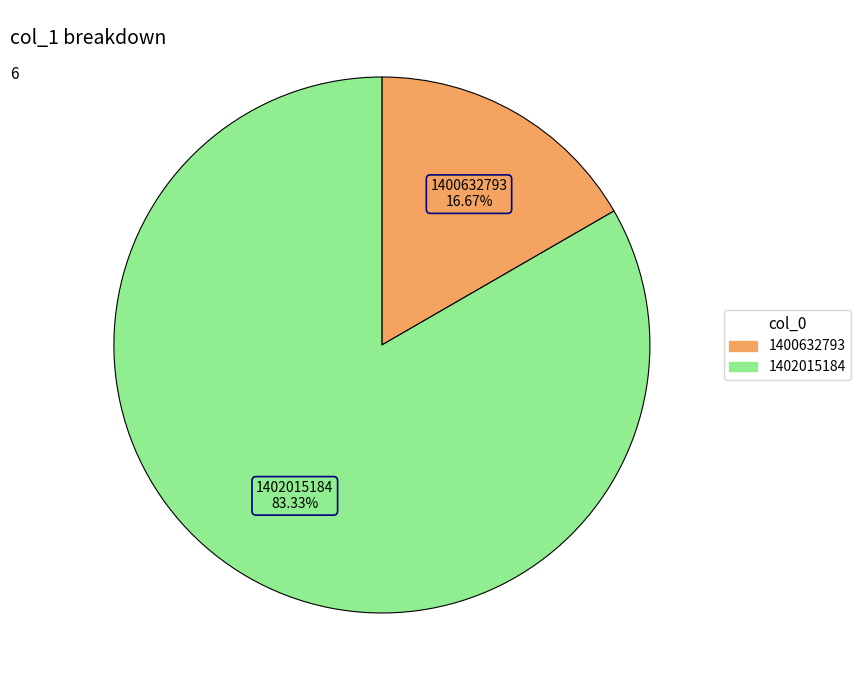

Which has a higher value, 1400632793 or 1402015184?

1402015184